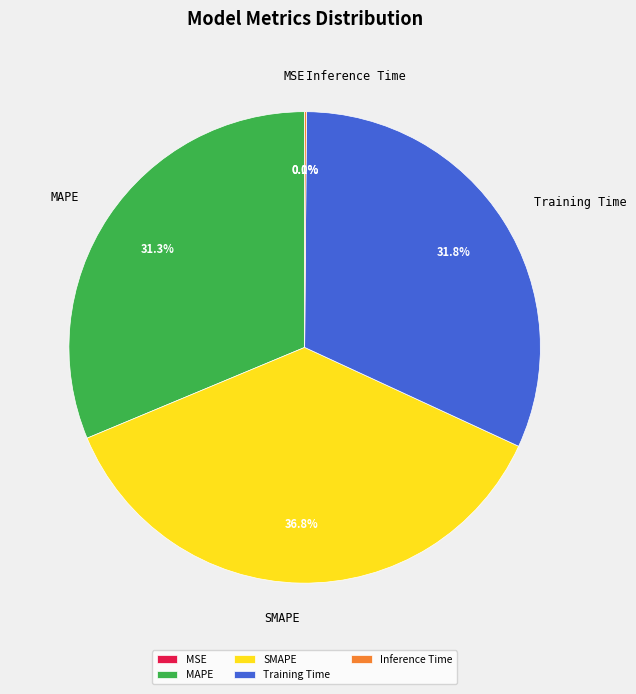

What is the largest slice in the pie chart?

SMAPE